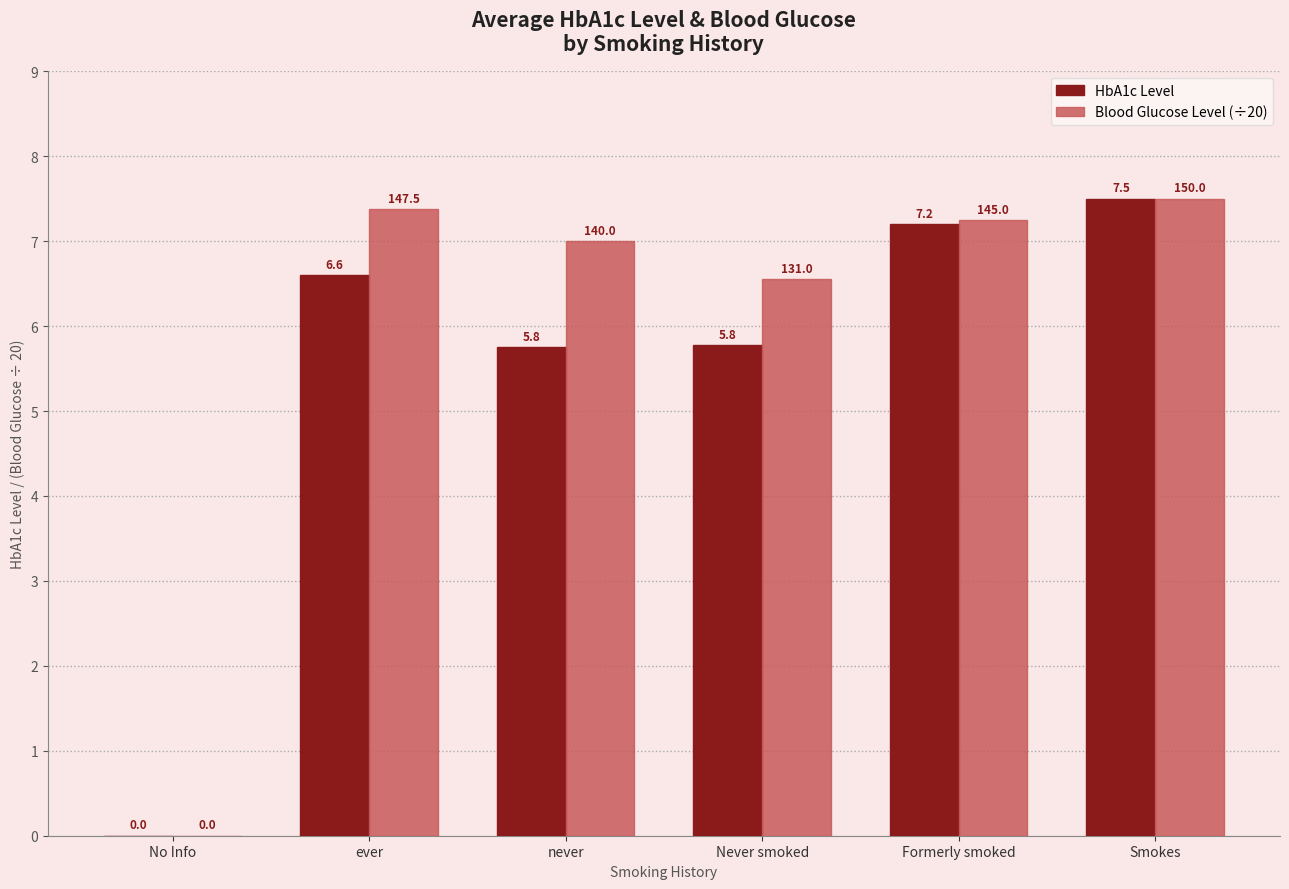

What is the highest value of the HbA1c Level series?

7.5